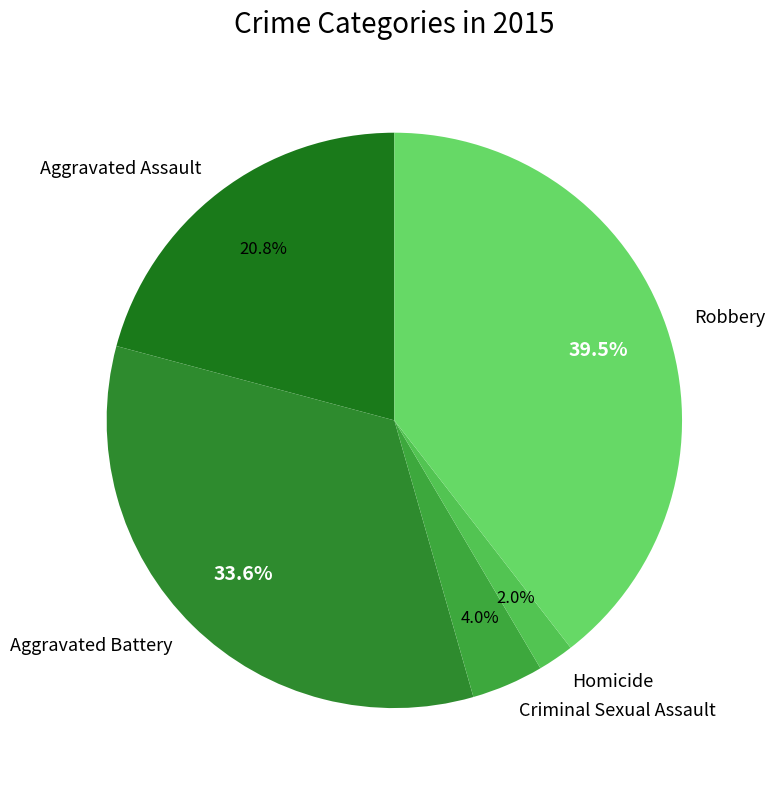

Is Aggravated Battery the majority of the pie?

No